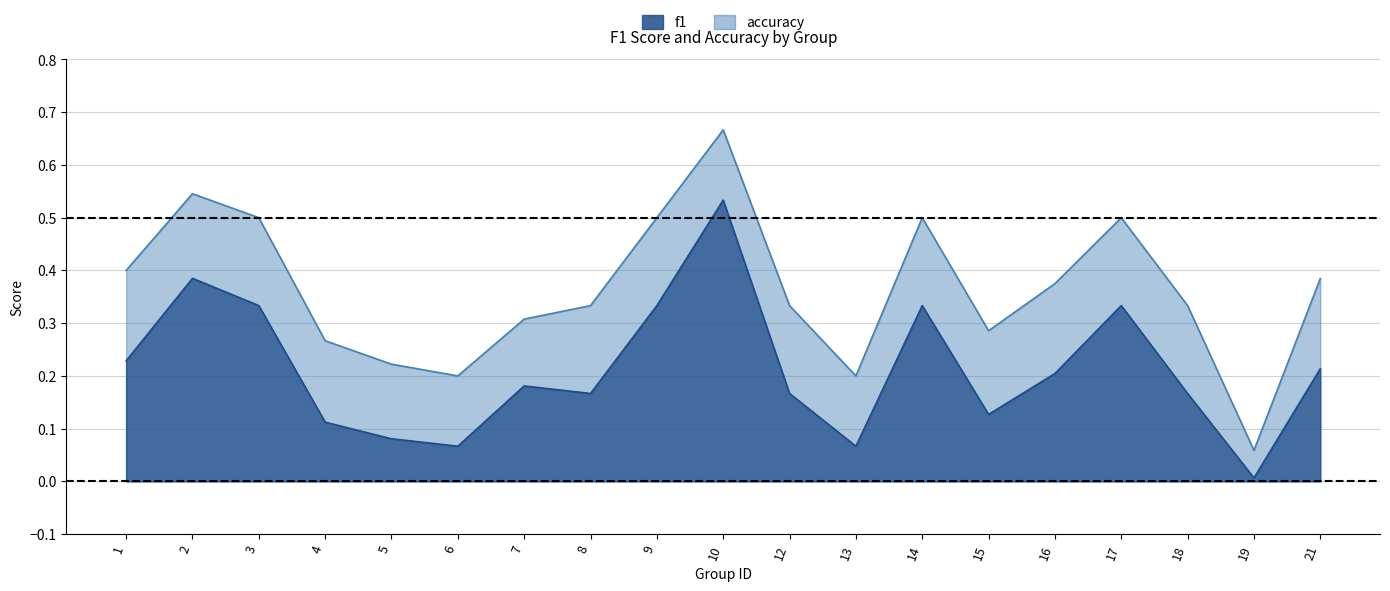

List the labels in order of f1 value, smallest first.

19, 6, 13, 5, 4, 15, 8, 12, 18, 7, 16, 21, 1, 3, 9, 14, 17, 2, 10